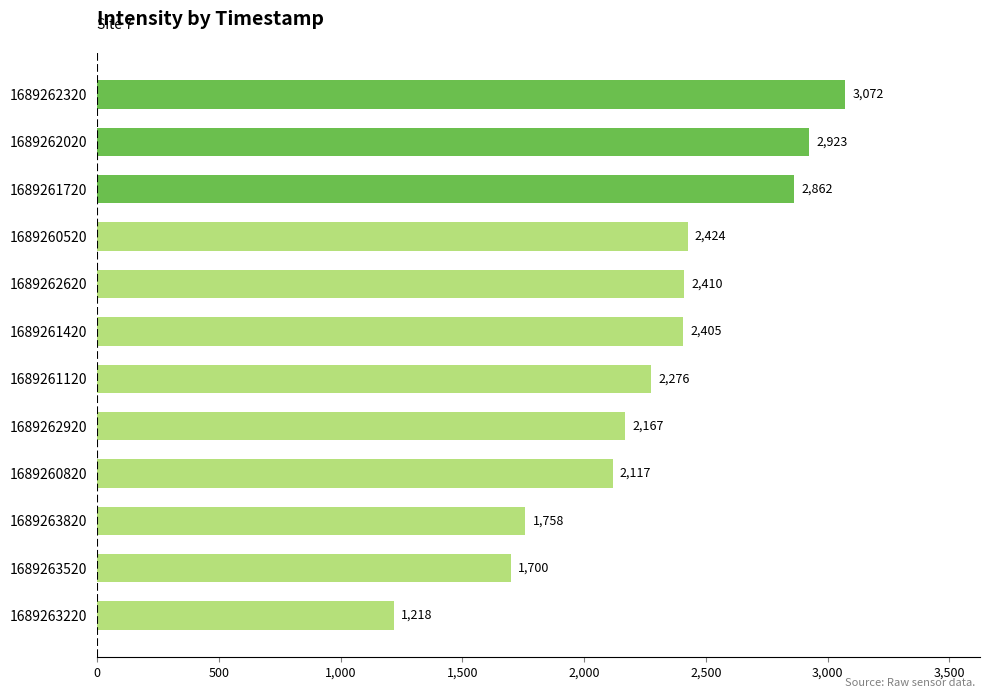

How many bars are there in total?

12